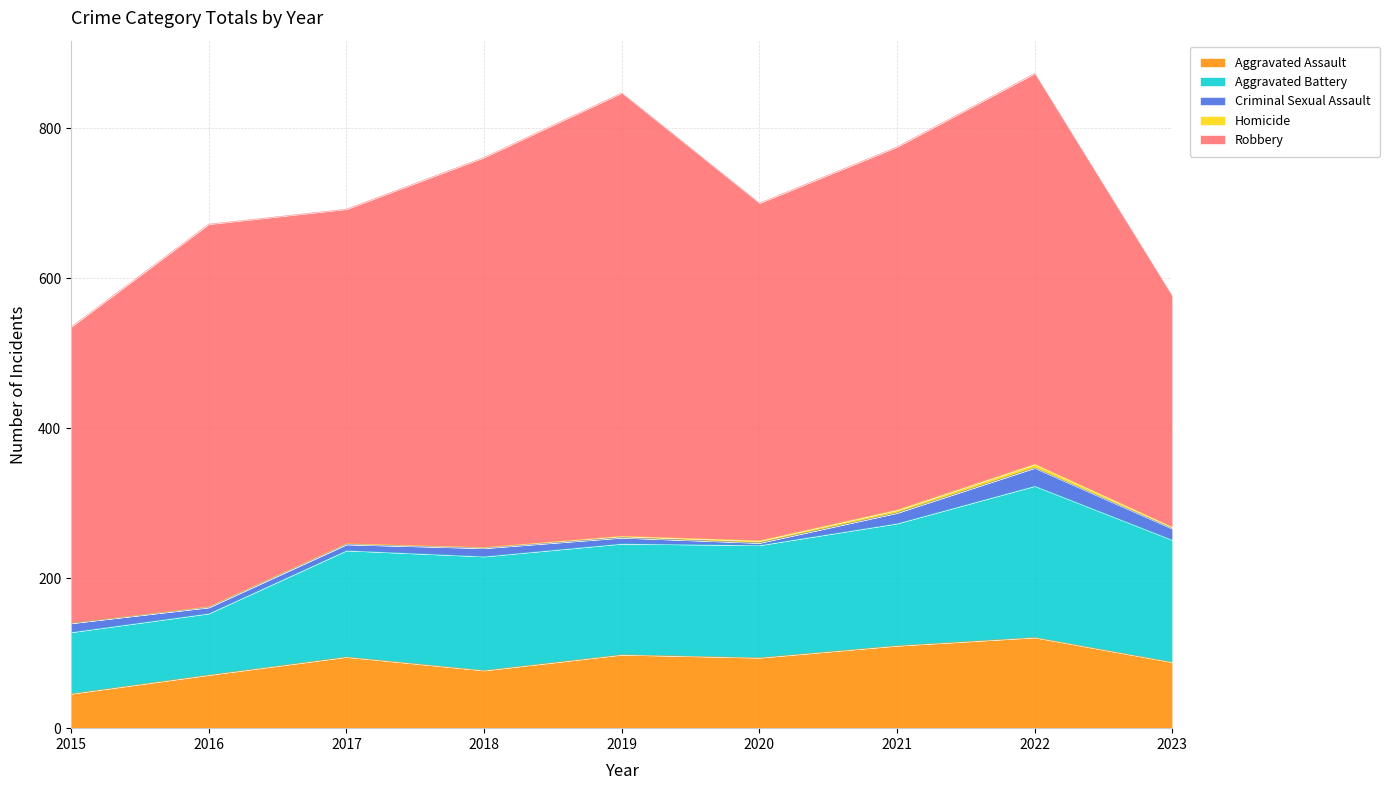

How many interior local peaks does the Aggravated Battery series have?

2